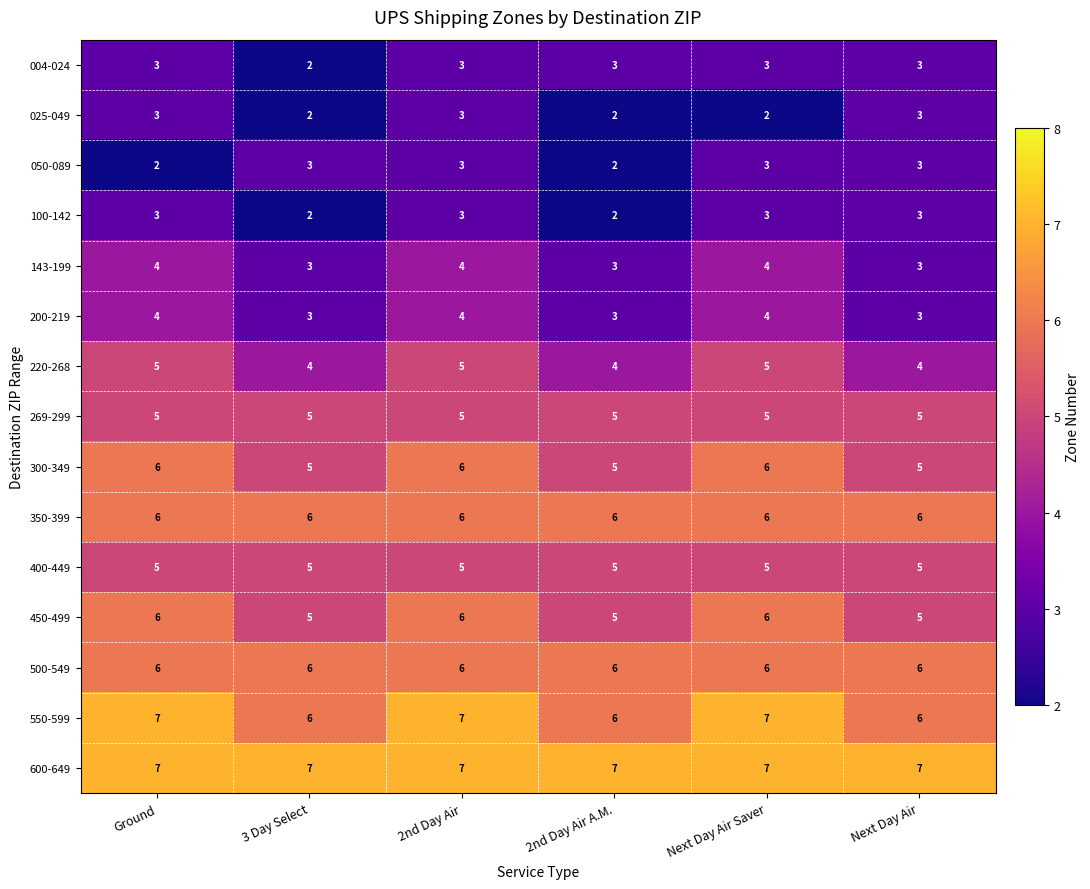

What is the approximate value of 143-199 at 3 Day Select?

3